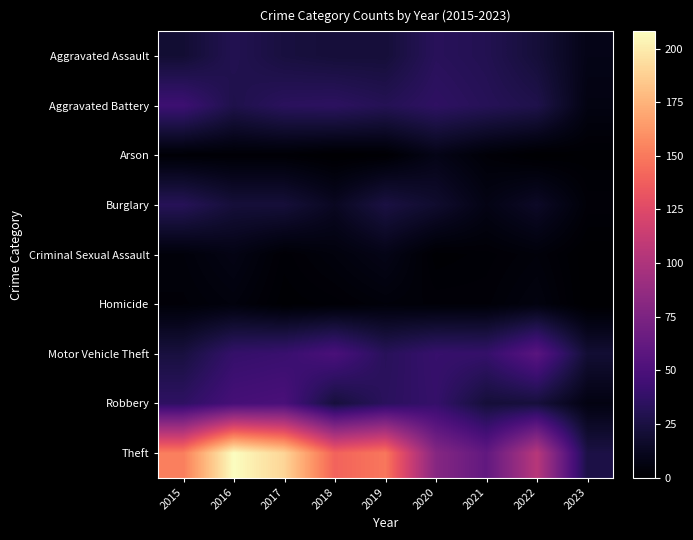

At how many categories does at least one series exceed 11?

9